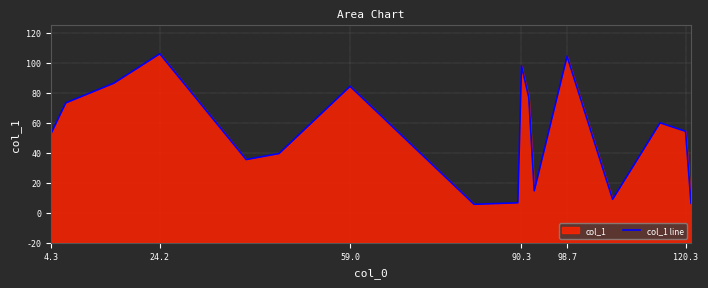

What is the difference between the maximum and second lowest values?

99.7